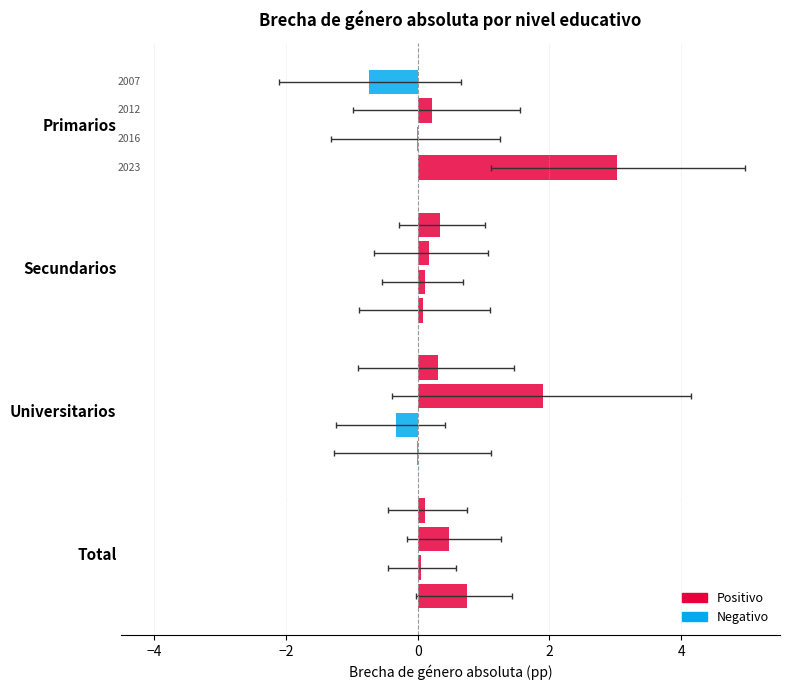

How many groups of bars are there?

4